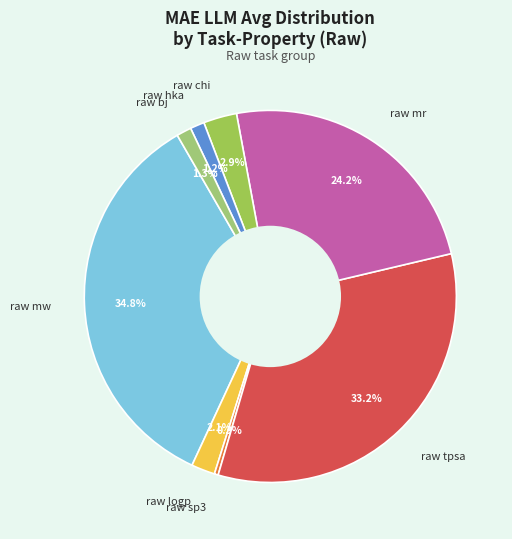

Between raw logp and raw bj, which is larger?

raw logp